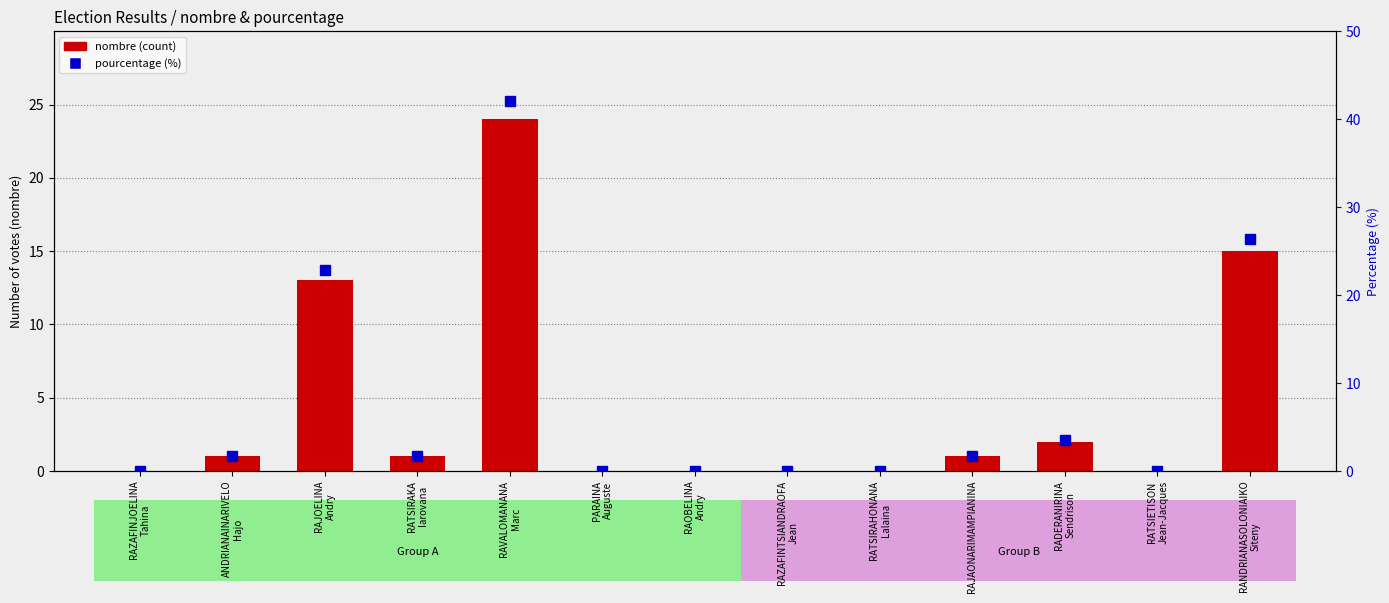

Reading left to right, transcribe all the data shown in this chart.

nombre (count): 0.0	1.0	13.0	1.0	24.0	0.0	0.0	0.0	0.0	1.0	2.0	0.0	15.0
pourcentage (%): 0.0	1.8	22.8	1.8	42.1	0.0	0.0	0.0	0.0	1.8	3.5	0.0	26.3